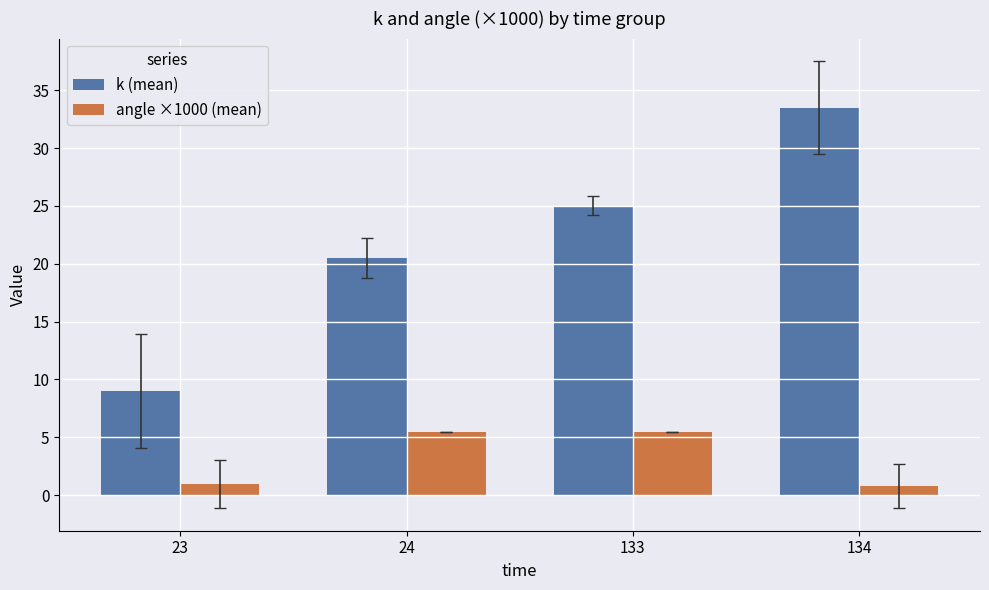

At how many categories does at least one series exceed 14?

3